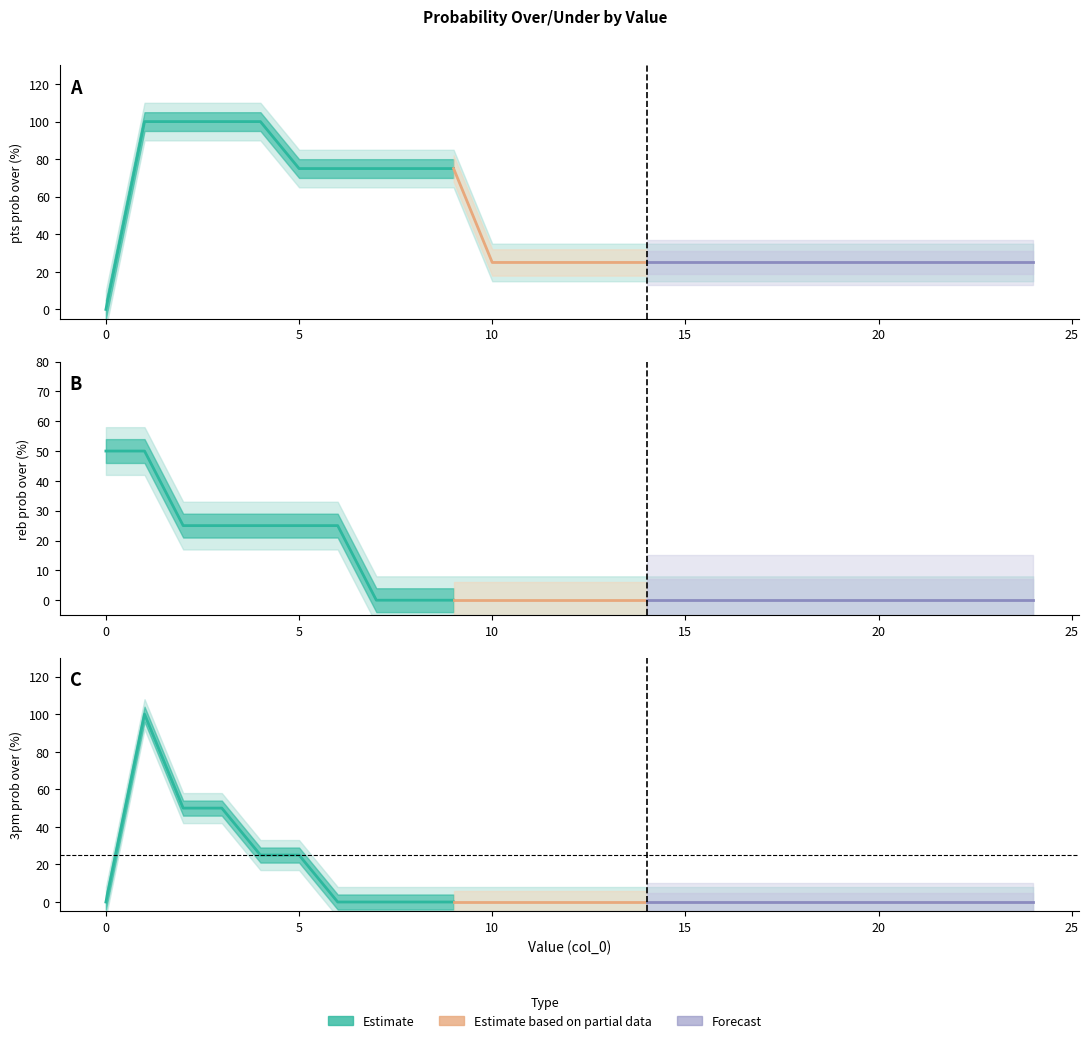

Rank the categories by reb prob over value from lowest to highest.

7, 8, 9, 10, 11, 12, 13, 14, 15, 16, 17, 18, 19, 20, 21, 22, 23, 24, 2, 3, 4, 5, 6, 0, 1